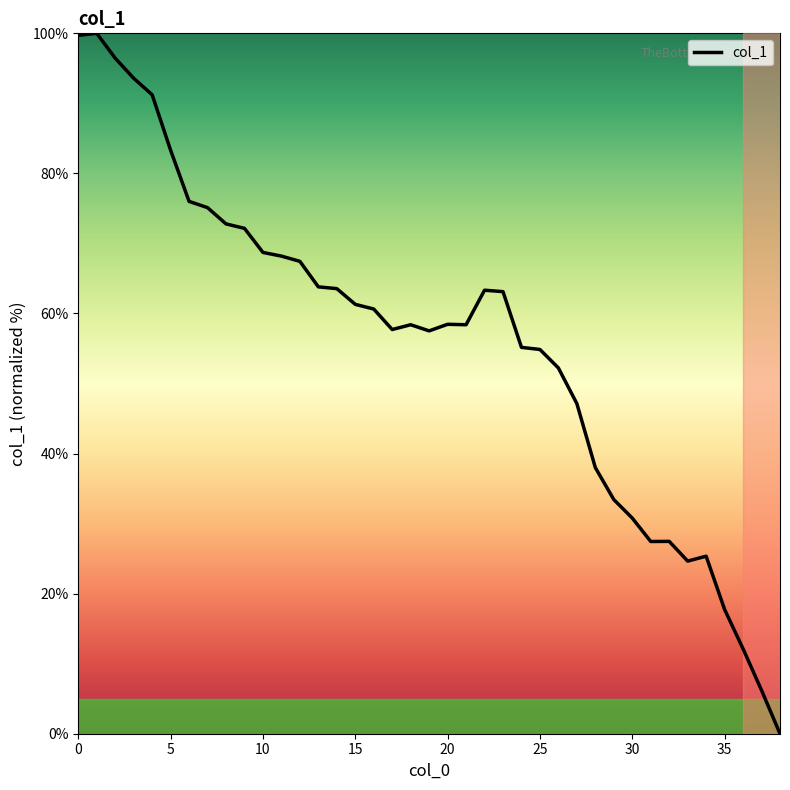

What is the difference between the maximum and minimum values?

100.0